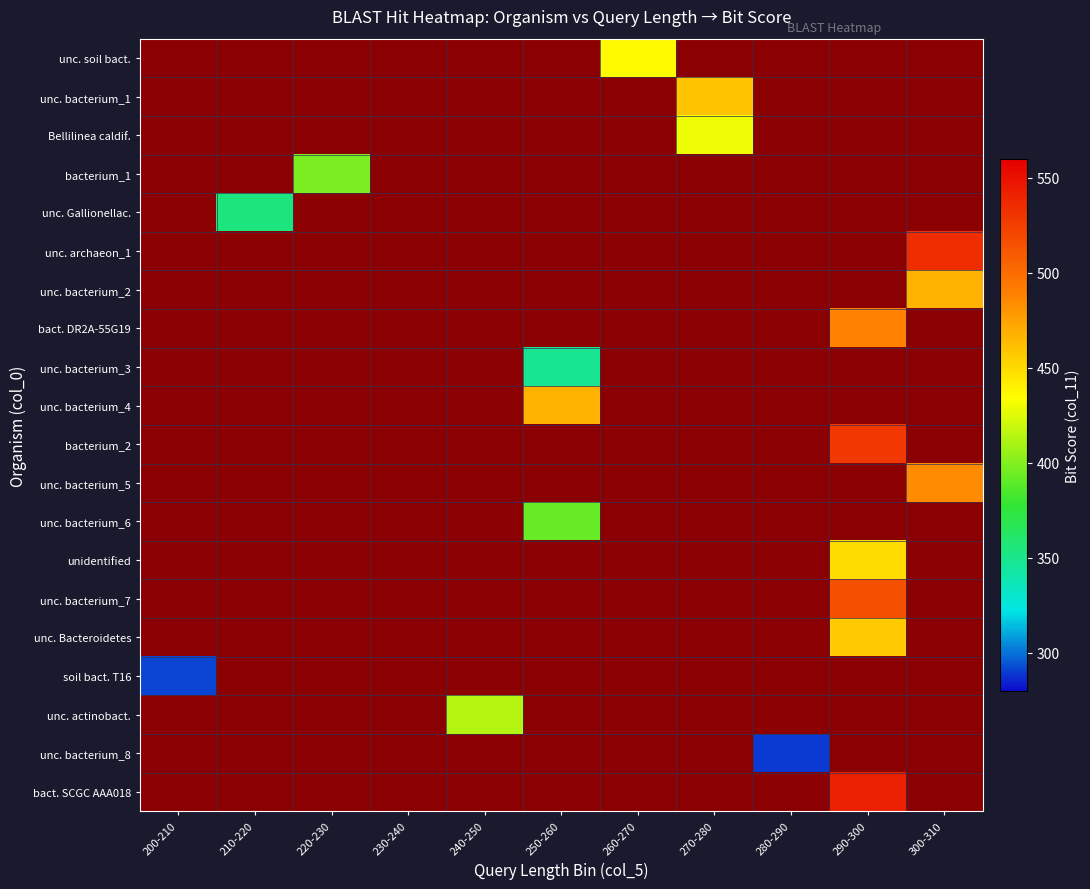

How many series are shown in this chart?

20